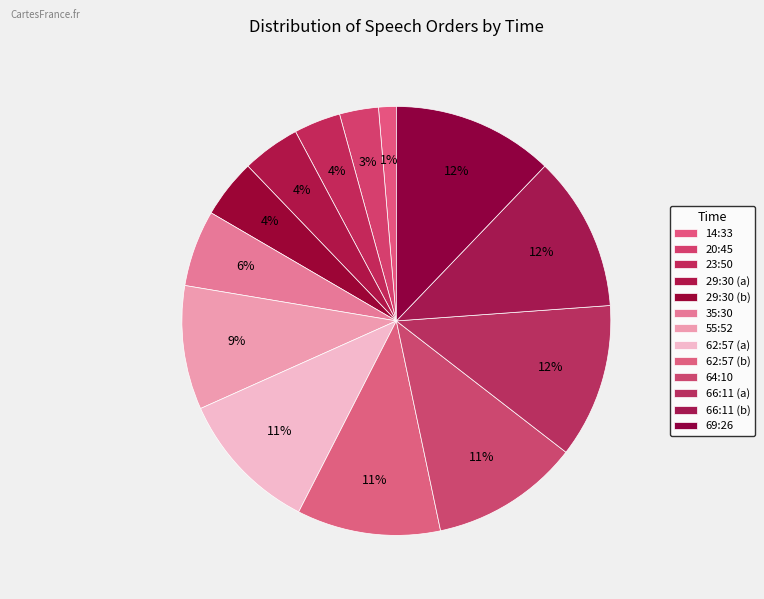

How many segments does this pie chart have?

13